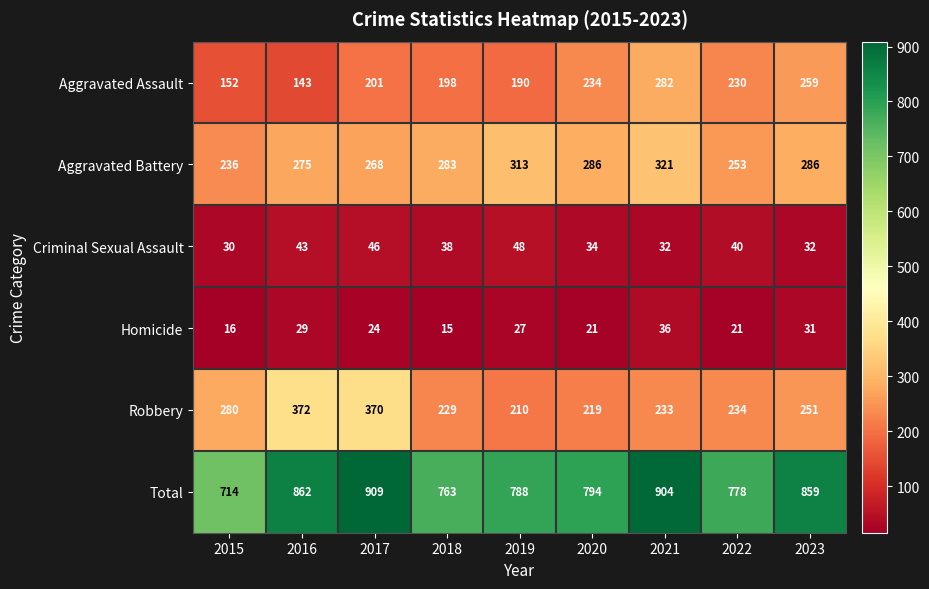

What is the total value across all series at 2016?

1724